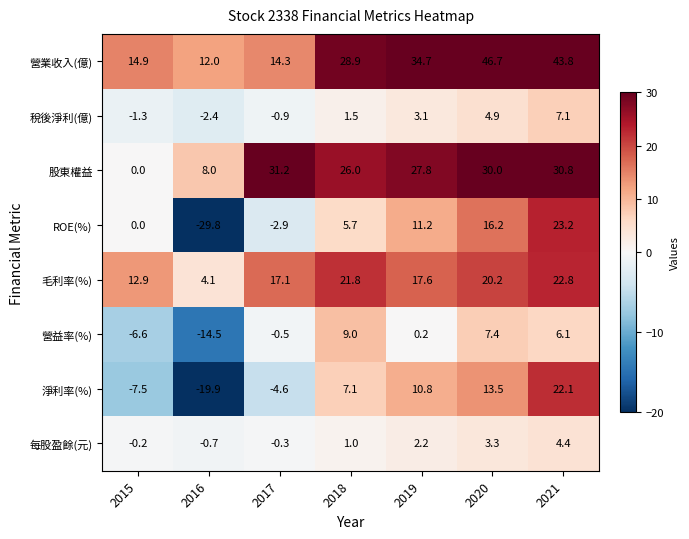

Between 2016 and 2019, which series saw the biggest shift?

ROE(%)